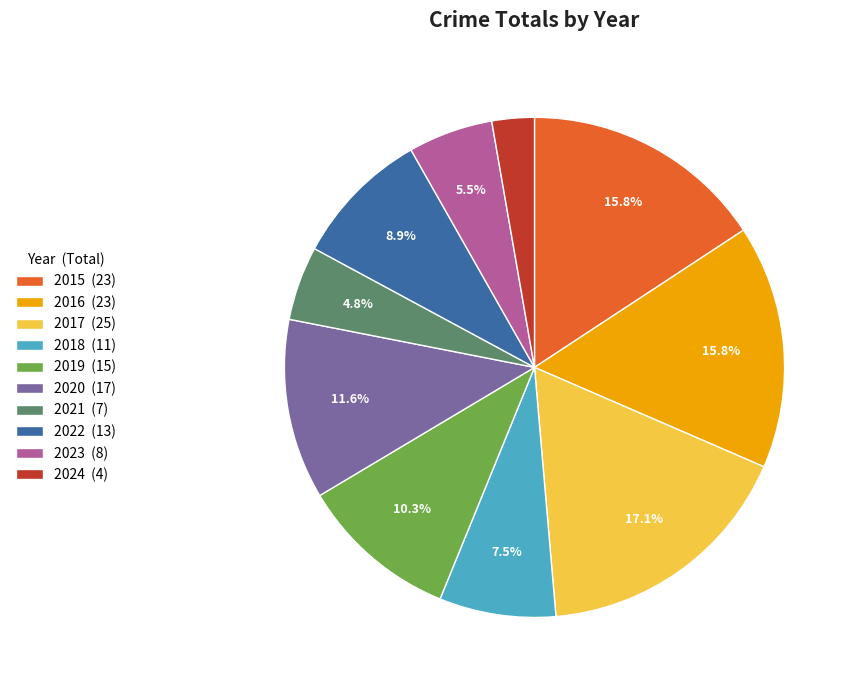

Is 2024 the majority of the pie?

No